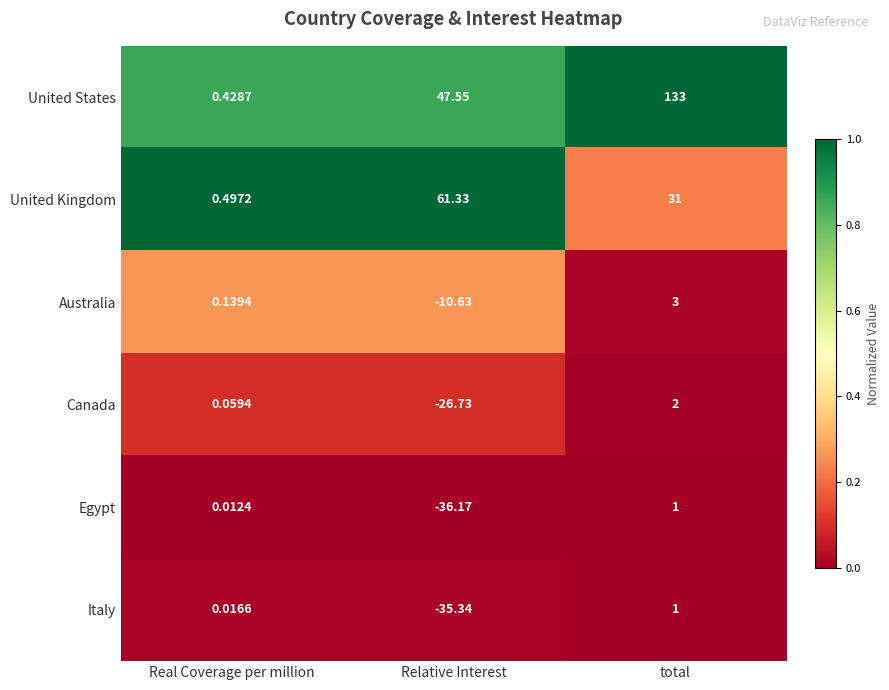

At Real Coverage per million, list the series in order from smallest to largest.

Egypt, Italy, Canada, Australia, United States, United Kingdom